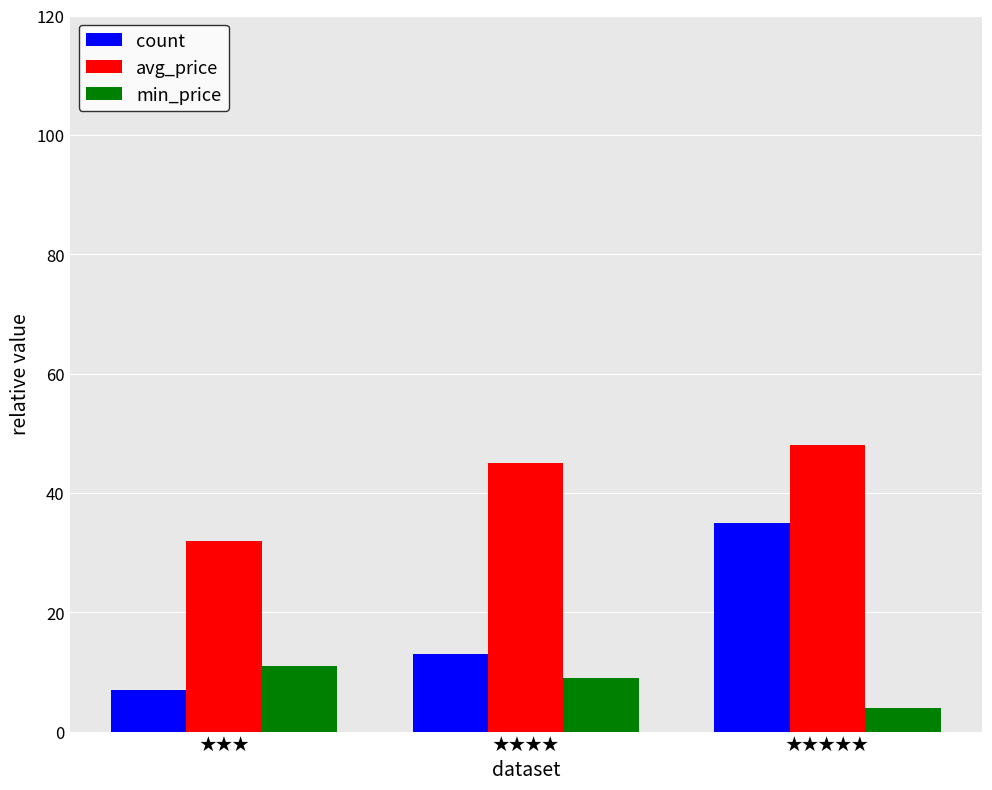

Does the chart contain stacked bars?

No